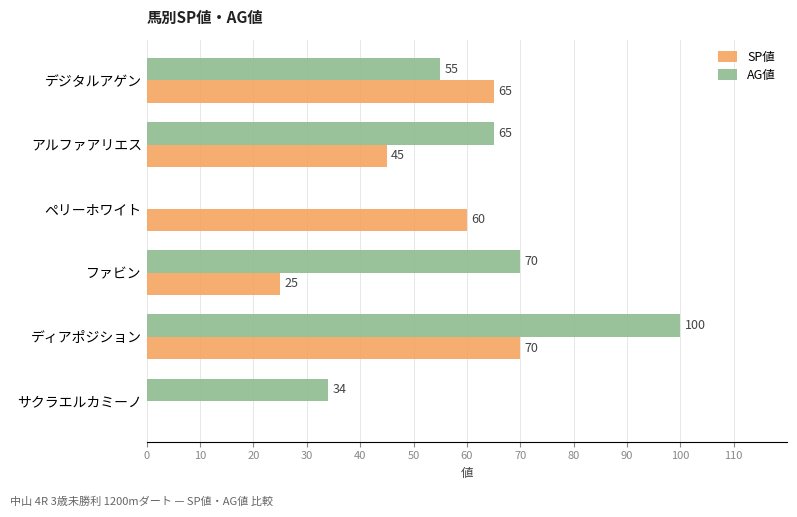

What is the sum of all AG値 values?

324